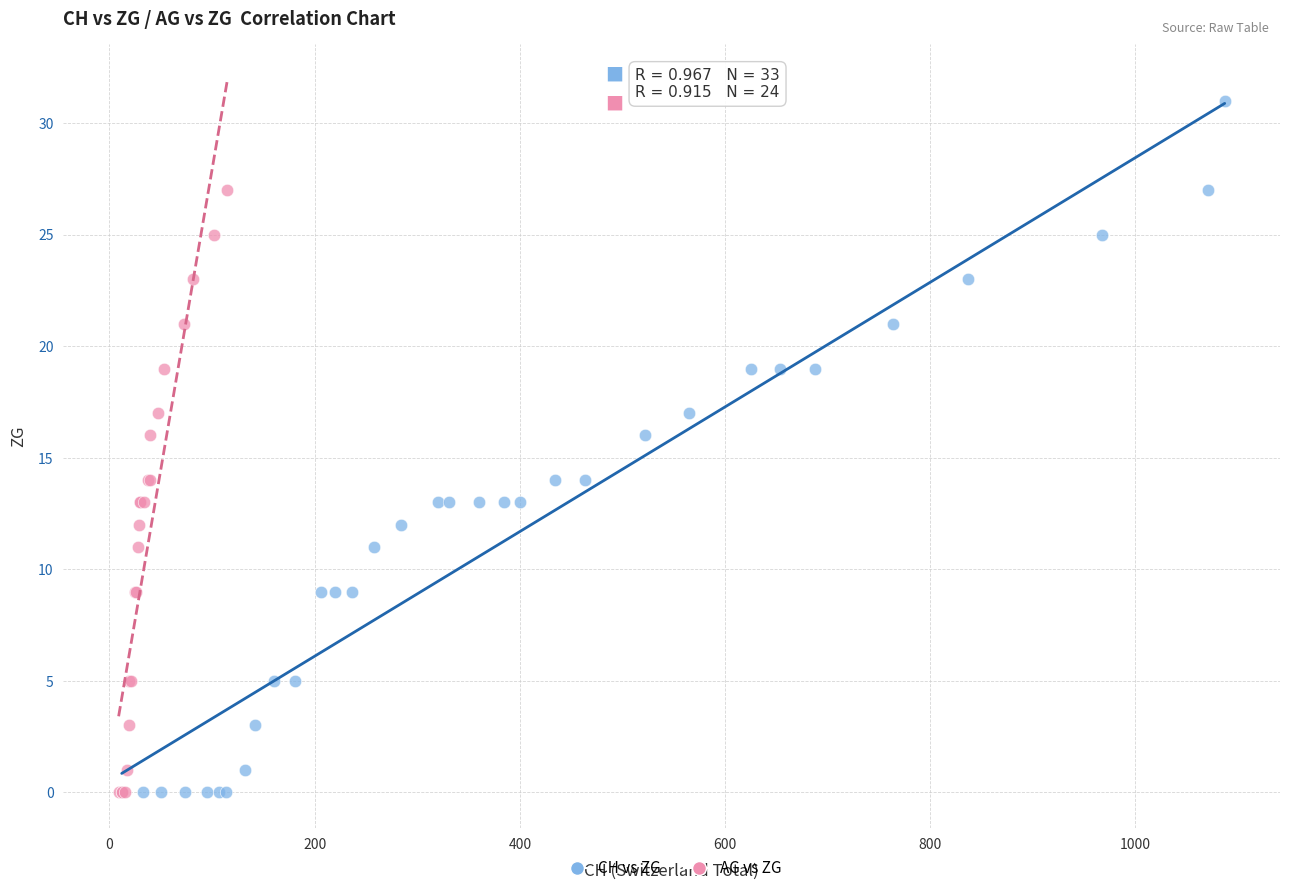

Which series has the widest spread of Y values?

CH vs ZG